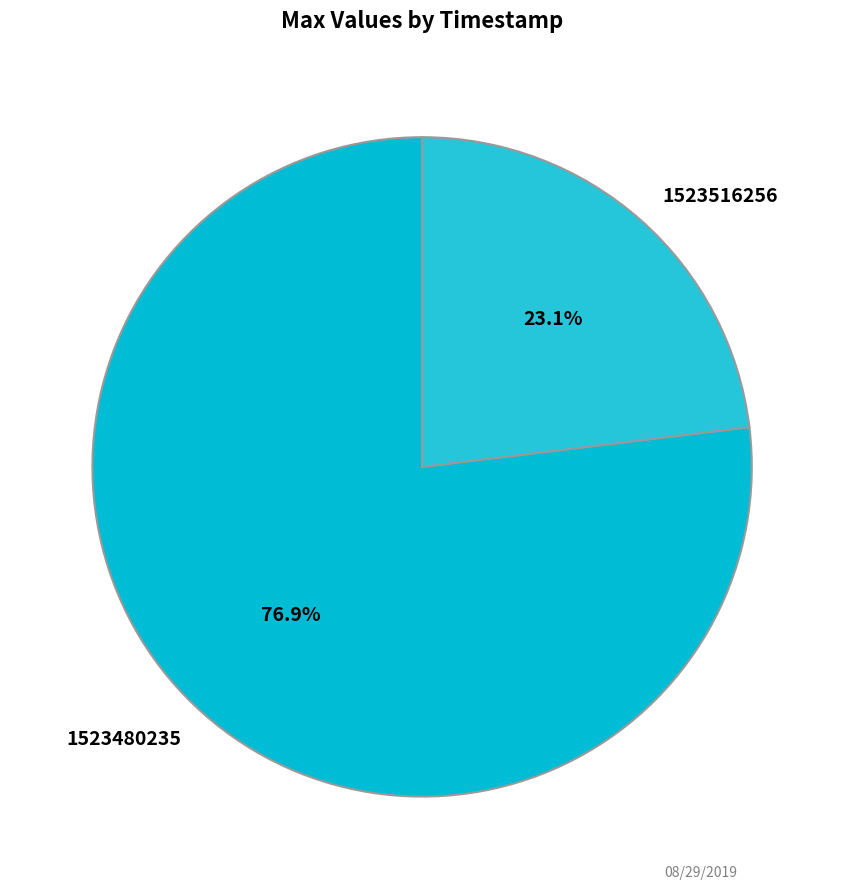

Does any single category account for the majority?

Yes